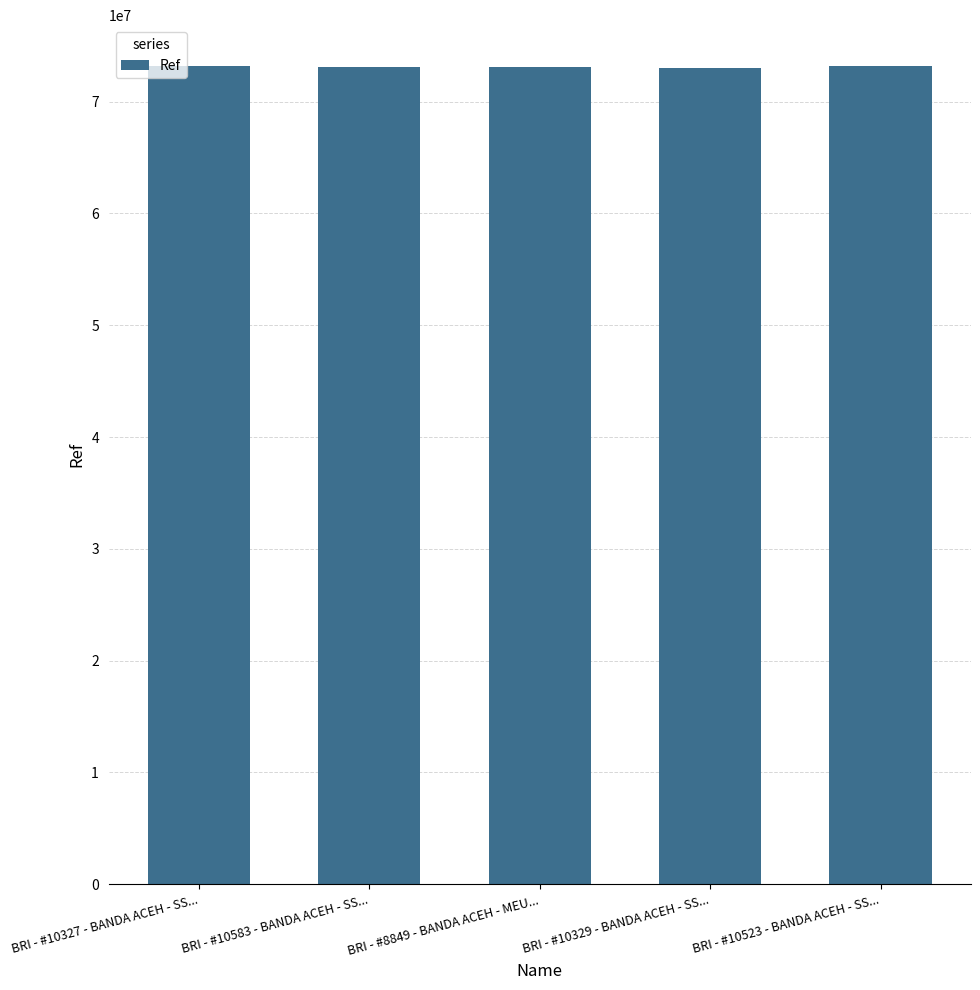

At which label does the data first exceed 73116028?

BRI - #10327 - BANDA ACEH - SS...